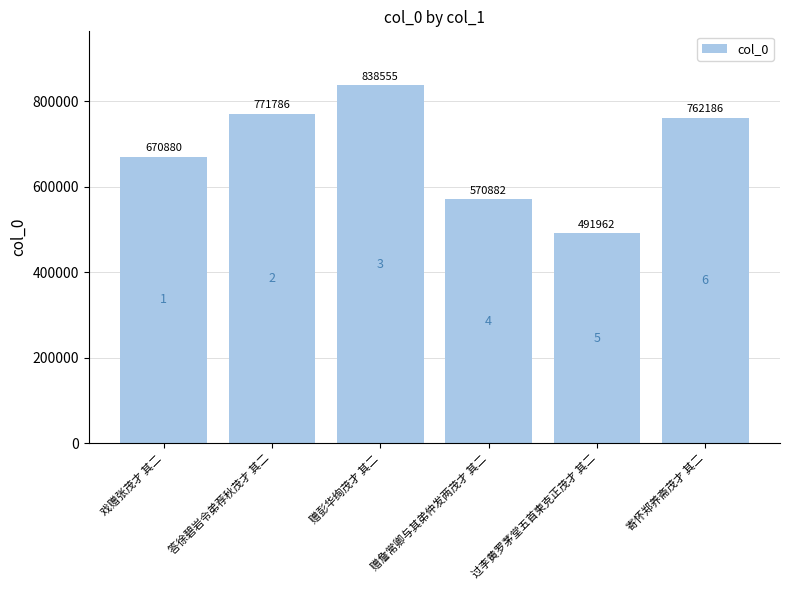

Where does the data first go above 762186?

答徐碧岩令弟荐秋茂才 其二